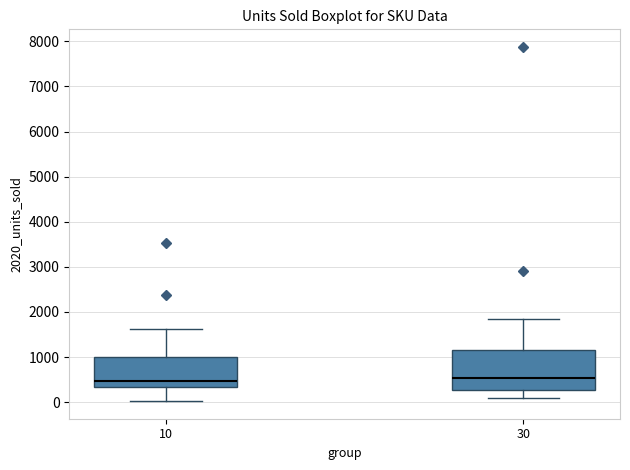

Where is the lower edge of the box at x = 10 on the y-axis? The values are not printed on the chart, so give them approximately, as read against the axis.

300